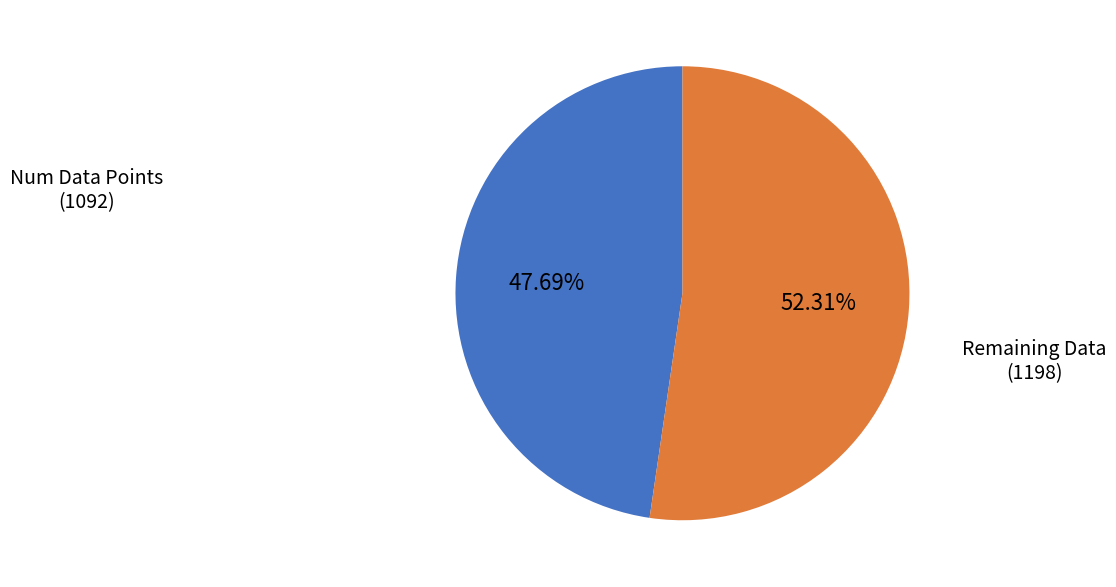

To the nearest percent, what is the difference between the largest and smallest slice percentages?

5%